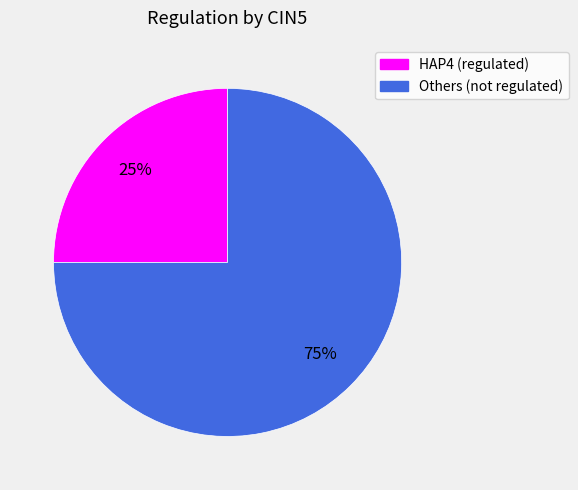

Is there any slice that represents more than half of the pie?

Yes